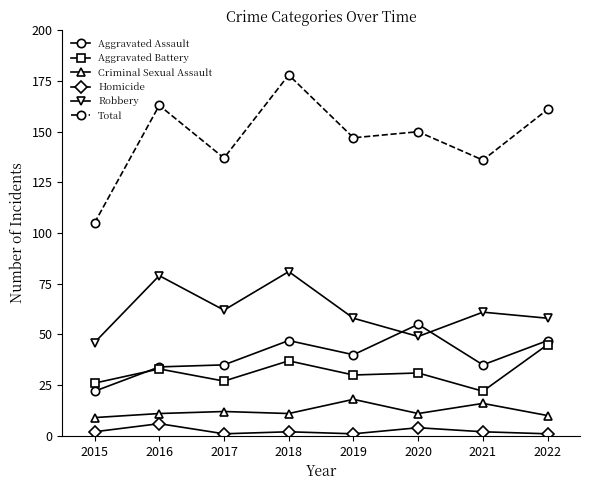

Rank the series by their maximum value, from lowest to highest.

Homicide, Criminal Sexual Assault, Aggravated Battery, Aggravated Assault, Robbery, Total